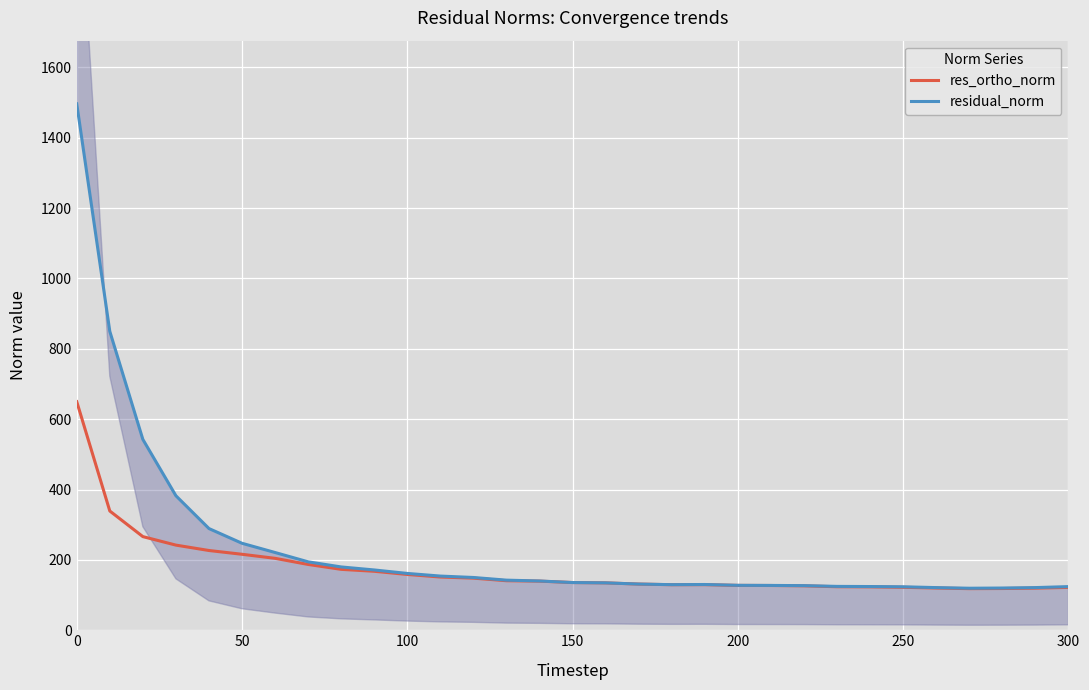

What is the minimum value shown in the chart?

118.3